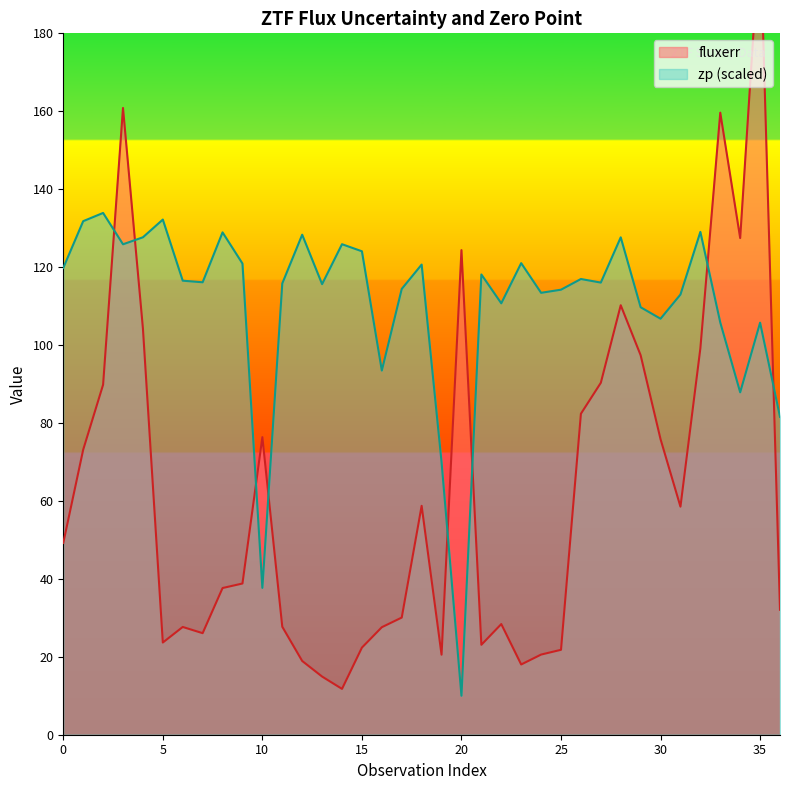

At which label does zp reach its minimum?

20